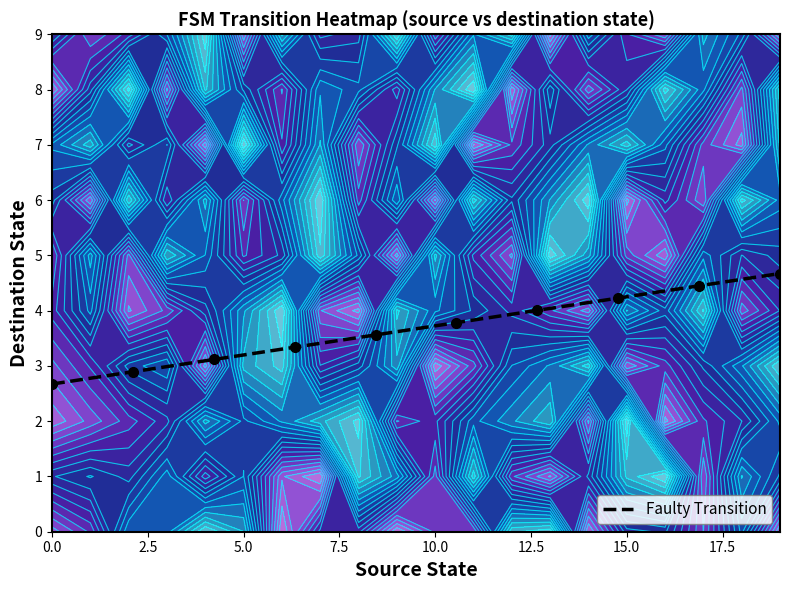

What is the minimum value for Faulty Transition?

2.7